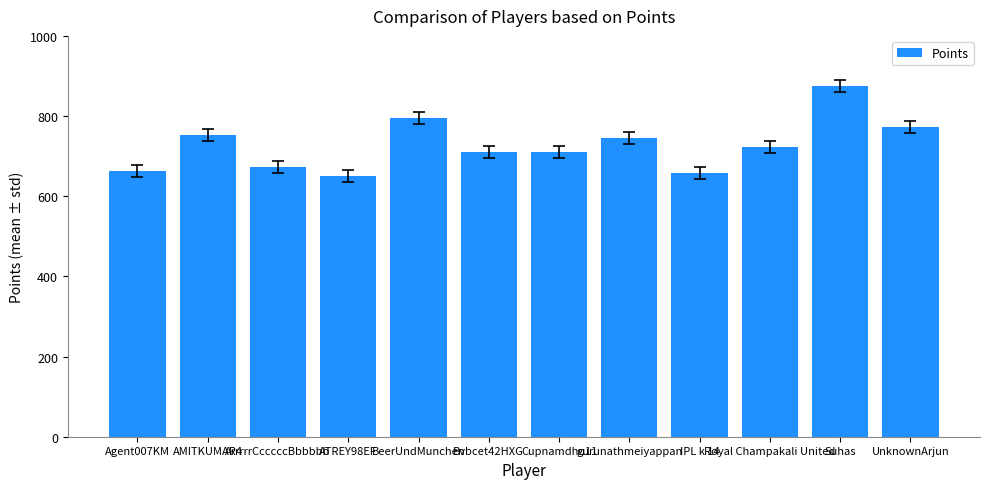

What is the label of the 4th bar from the left?

ATREY98EF